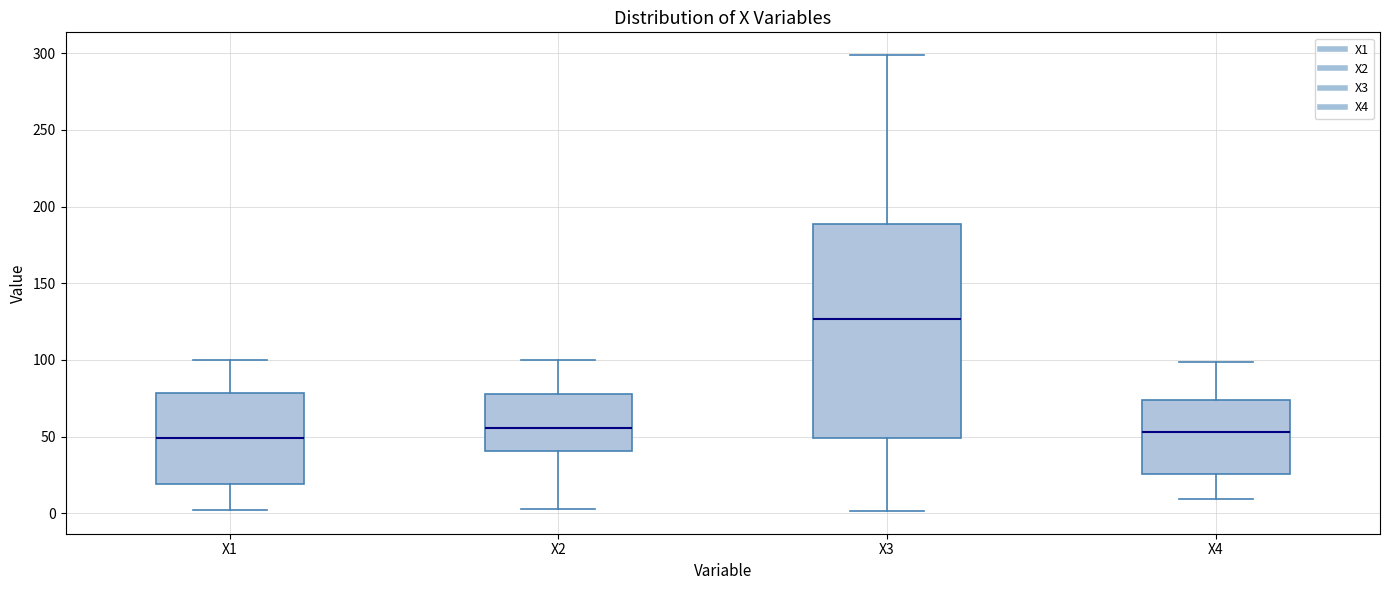

Reading left to right, read every box against the y-axis: the position of its median line, the range the box covers, and the ends of its whiskers. The values are not printed on the chart, so give them approximately, as read against the axis.

X1: median 50, box 20 to 80, whiskers 0 to 100
X2: median 55, box 40 to 80, whiskers 5 to 100
X3: median 125, box 50 to 190, whiskers 0 to 300
X4: median 55, box 25 to 75, whiskers 10 to 100